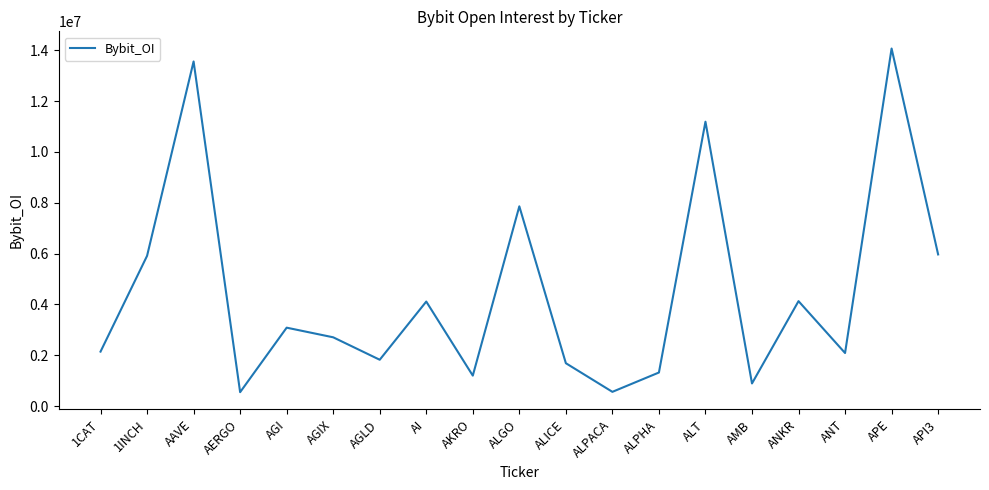

What is the sum of all values?

84899745